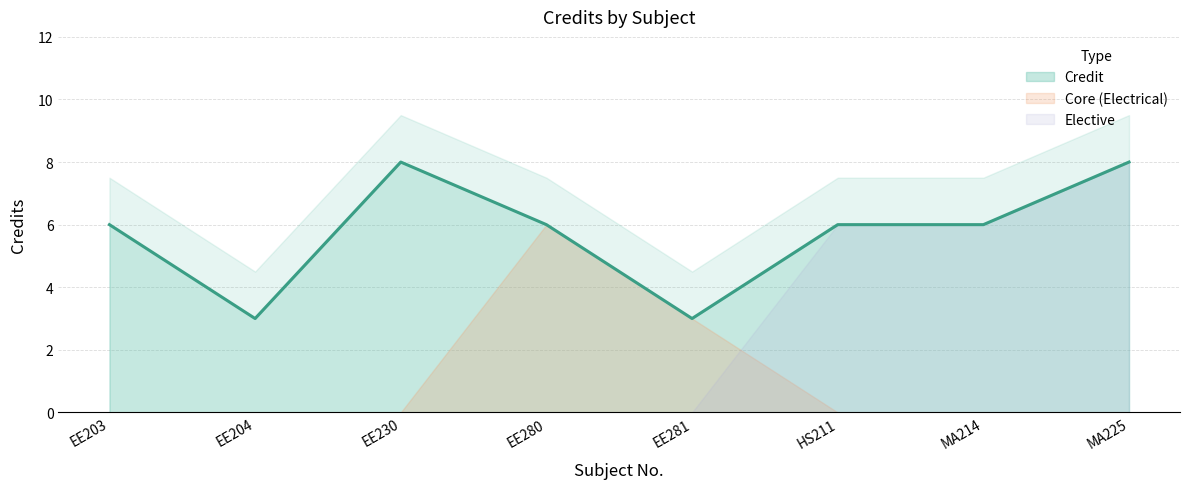

How many data points are less than 6?

2